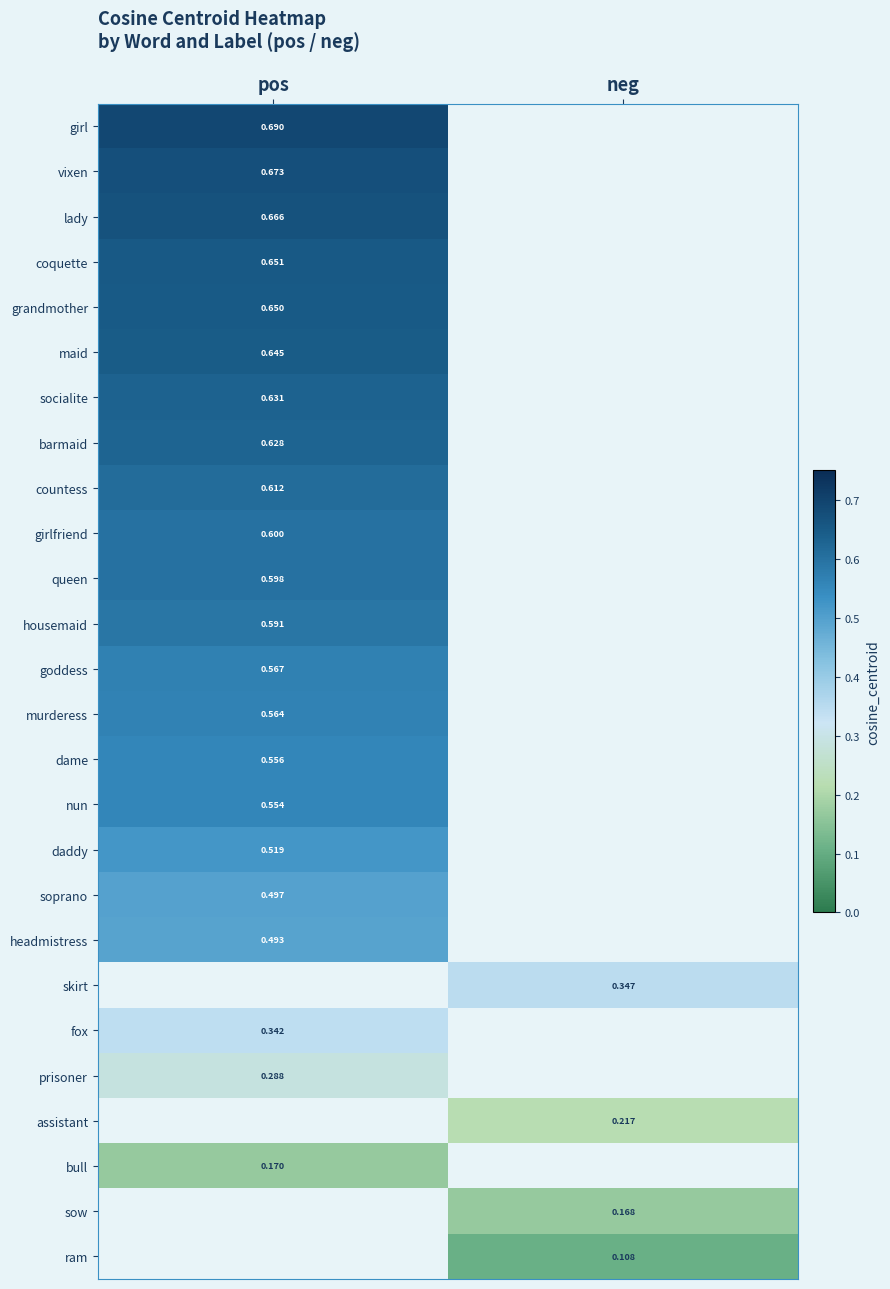

What is the smallest value displayed?

0.1